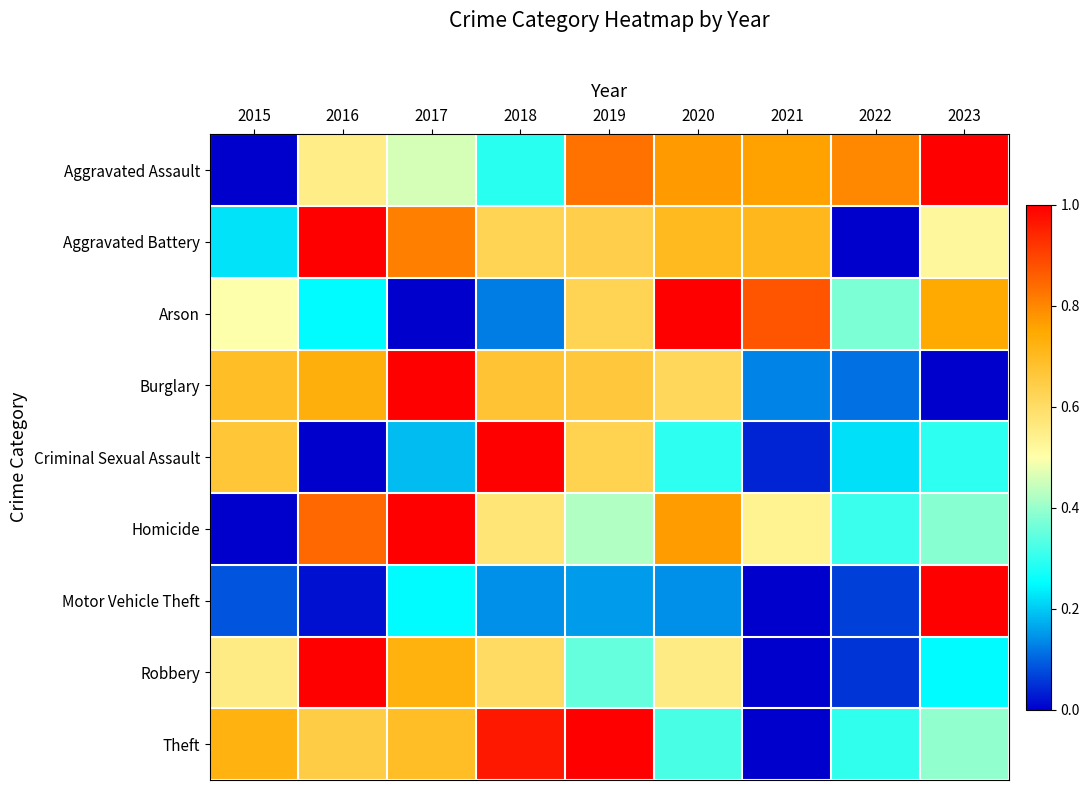

Reading right to left, list all the values displayed in this chart.

Aggravated Assault: 2023=1.0	2022=0.8	2021=0.8	2020=0.8	2019=0.8	2018=0.3	2017=0.5	2016=0.5	2015=0.0
Aggravated Battery: 2023=0.5	2022=0.0	2021=0.7	2020=0.7	2019=0.6	2018=0.6	2017=0.8	2016=1.0	2015=0.2
Arson: 2023=0.7	2022=0.4	2021=0.9	2020=1.0	2019=0.6	2018=0.1	2017=0.0	2016=0.2	2015=0.5
Burglary: 2023=0.0	2022=0.1	2021=0.1	2020=0.6	2019=0.7	2018=0.7	2017=1.0	2016=0.7	2015=0.7
Criminal Sexual Assault: 2023=0.3	2022=0.2	2021=0.0	2020=0.3	2019=0.6	2018=1.0	2017=0.2	2016=0.0	2015=0.7
Homicide: 2023=0.4	2022=0.3	2021=0.5	2020=0.8	2019=0.4	2018=0.6	2017=1.0	2016=0.8	2015=0.0
Motor Vehicle Theft: 2023=1.0	2022=0.1	2021=0.0	2020=0.1	2019=0.2	2018=0.1	2017=0.2	2016=0.0	2015=0.1
Robbery: 2023=0.2	2022=0.1	2021=0.0	2020=0.6	2019=0.3	2018=0.6	2017=0.7	2016=1.0	2015=0.6
Theft: 2023=0.4	2022=0.3	2021=0.0	2020=0.3	2019=1.0	2018=1.0	2017=0.7	2016=0.6	2015=0.7